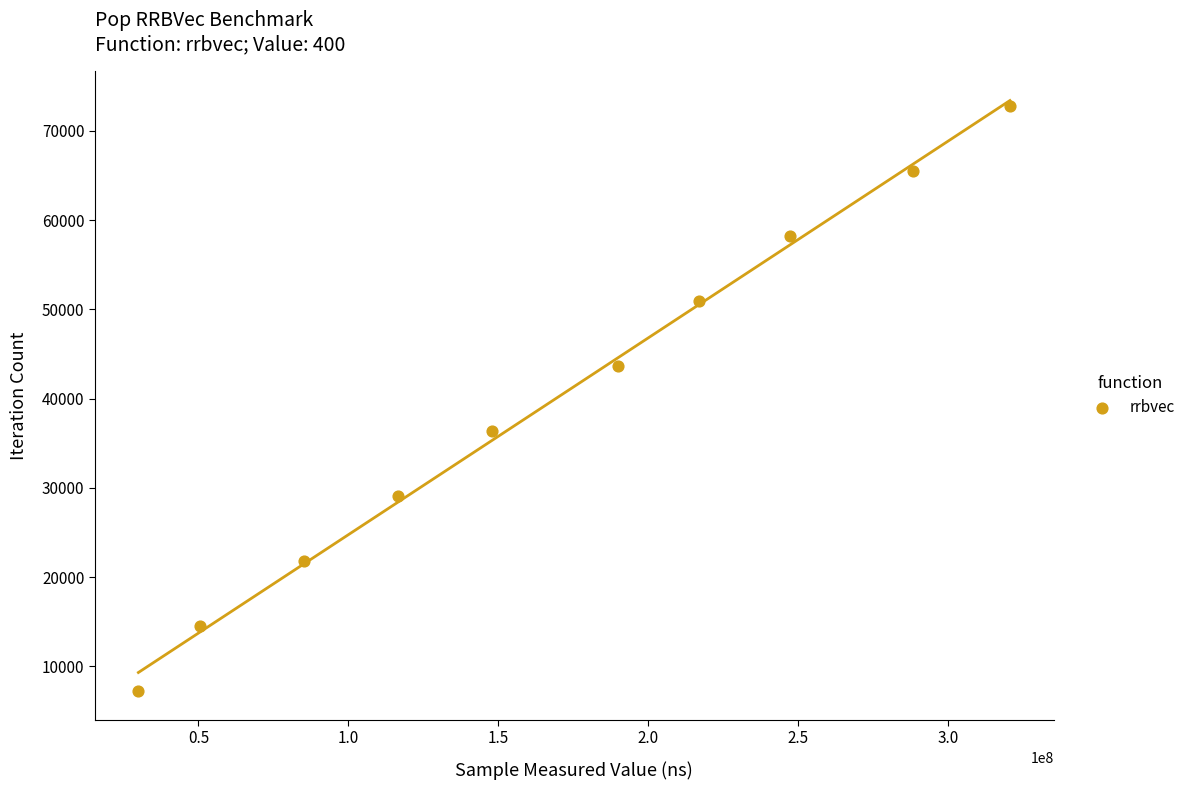

What is the range of X values (max minus min)?

290780895